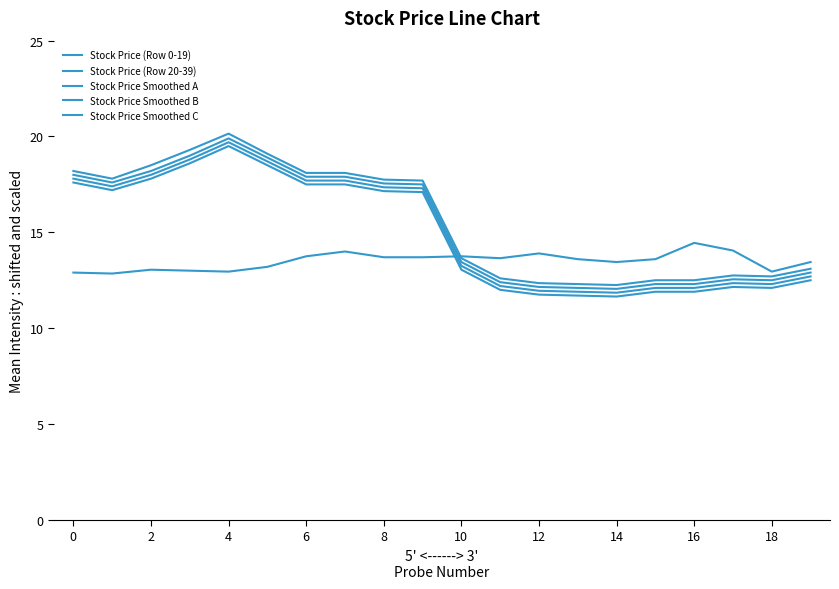

Does the chart have visible grid lines?

No